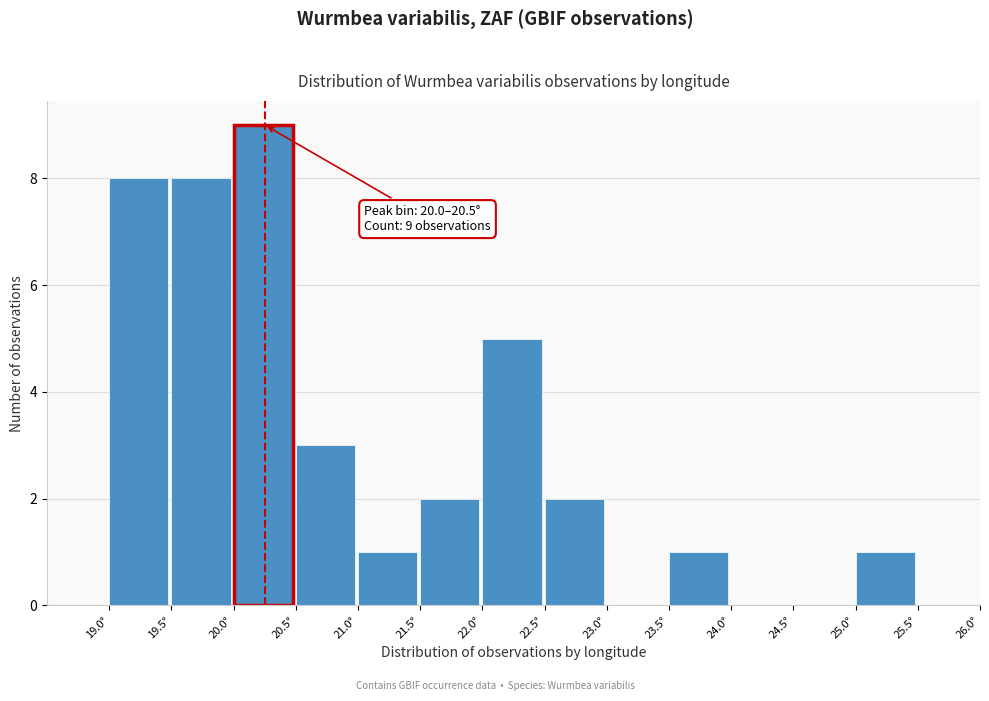

Over which range of the x-axis is the bar tallest?

20.0 to 20.5